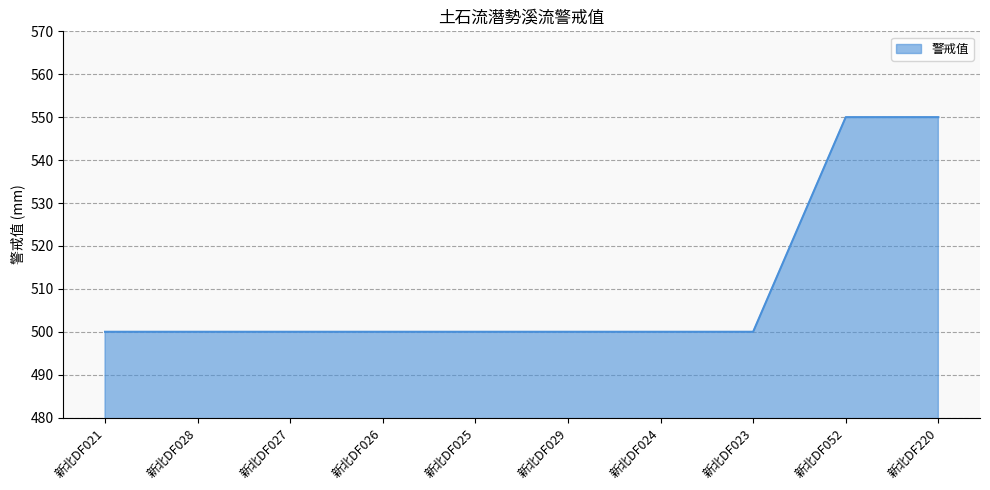

What position from the right is 新北DF028?

9